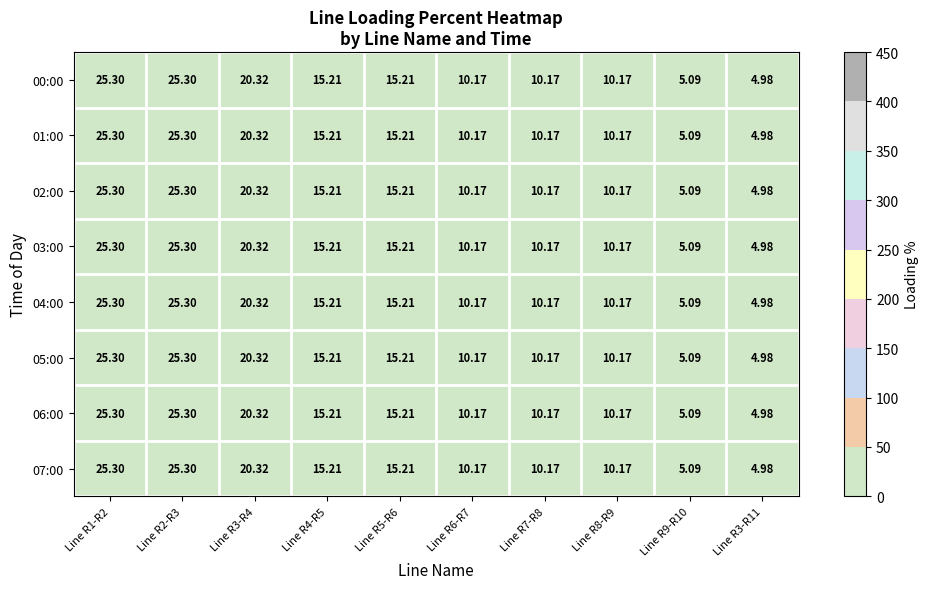

Is the value of 01:00 at Line R2-R3 greater than the value of 03:00 at Line R6-R7?

Yes